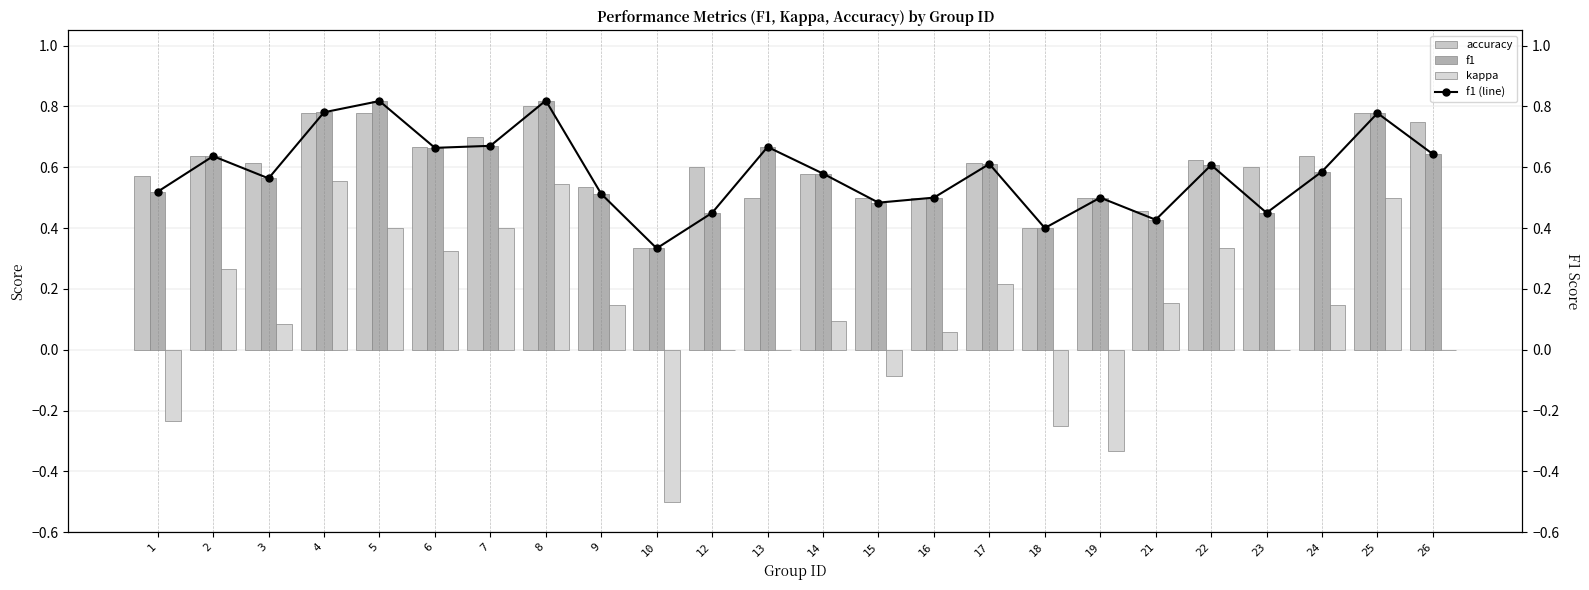

What is the greatest value displayed?

0.8